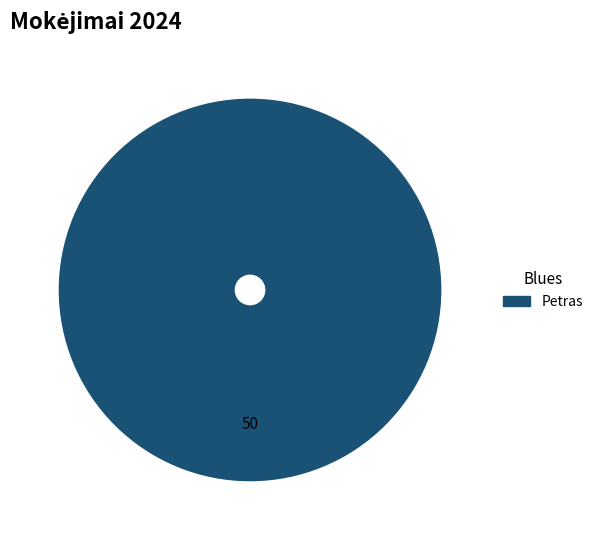

How many slices are in this pie chart?

1